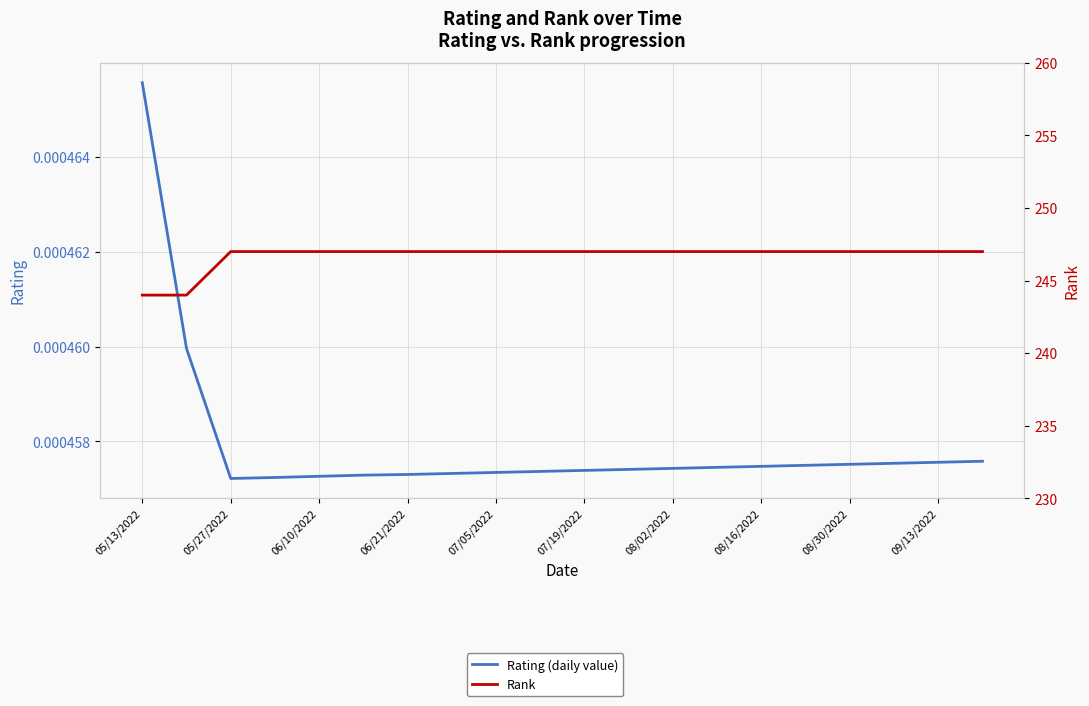

True or false: Rank and Rating (daily value) intersect in this chart.

False